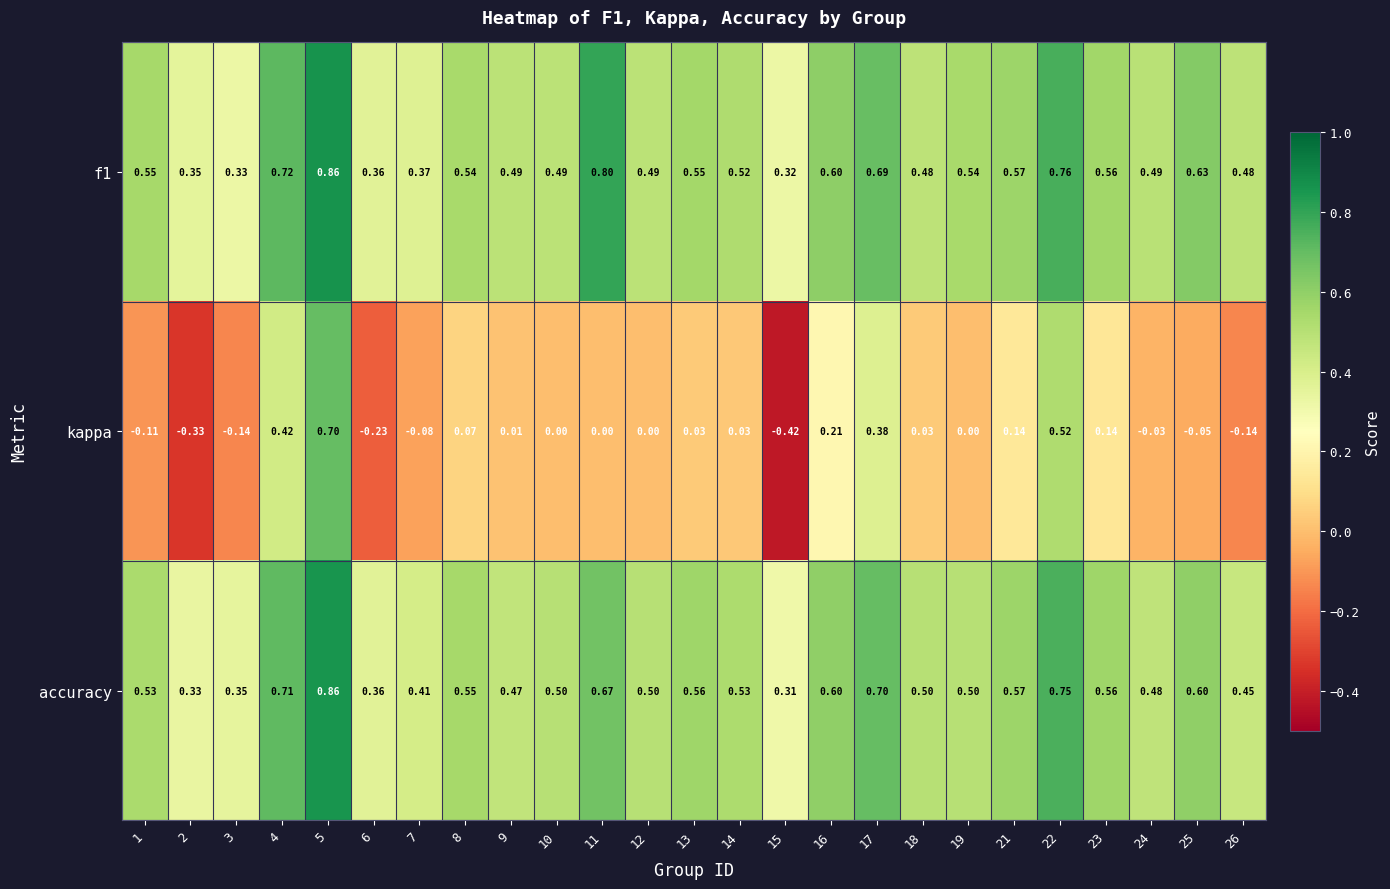

Which series changed the most between 2 and 16?

kappa